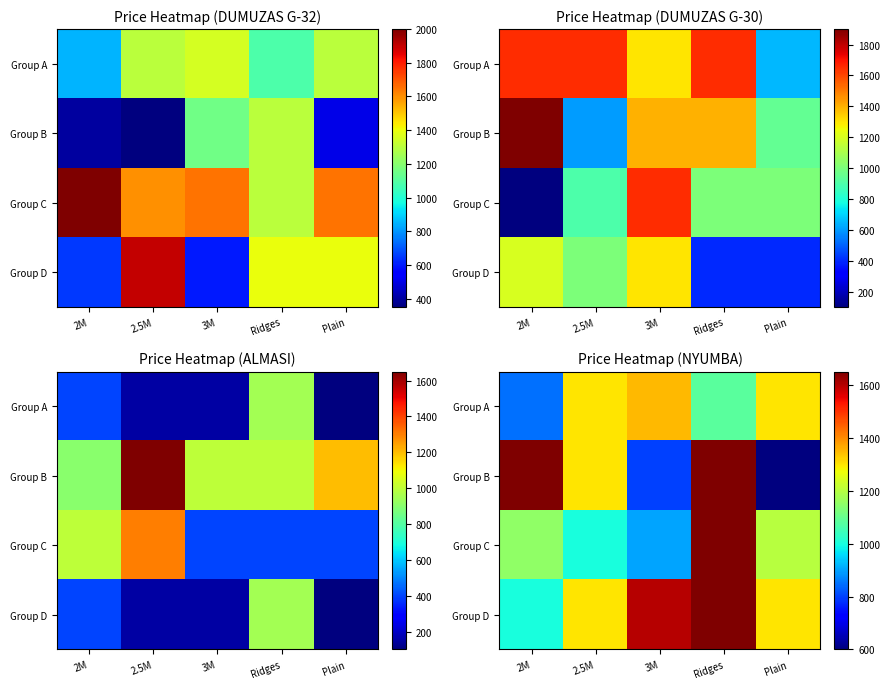

Read the Group D value at Ridges, to the nearest 100.

1600